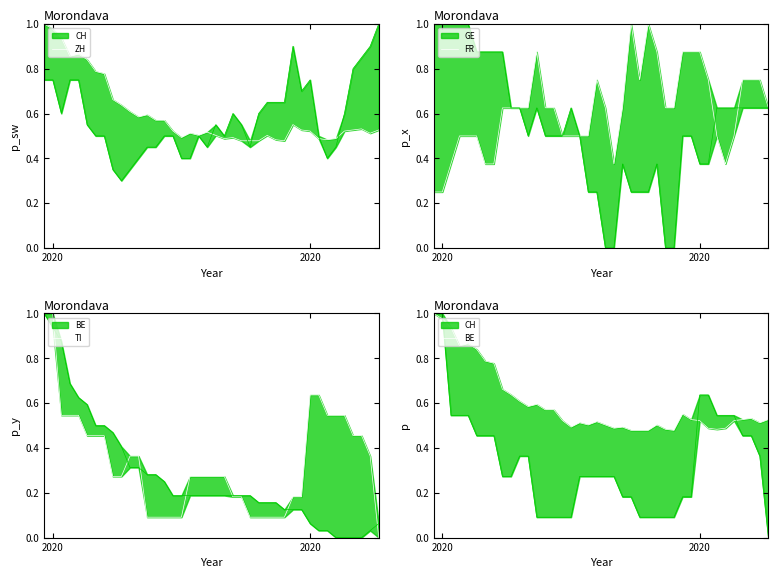

What is the sum of all BE values?

23.9